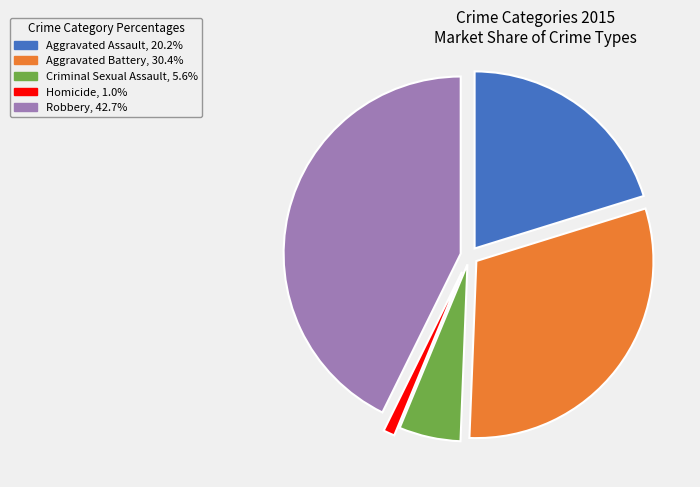

How many segments does this pie chart have?

5